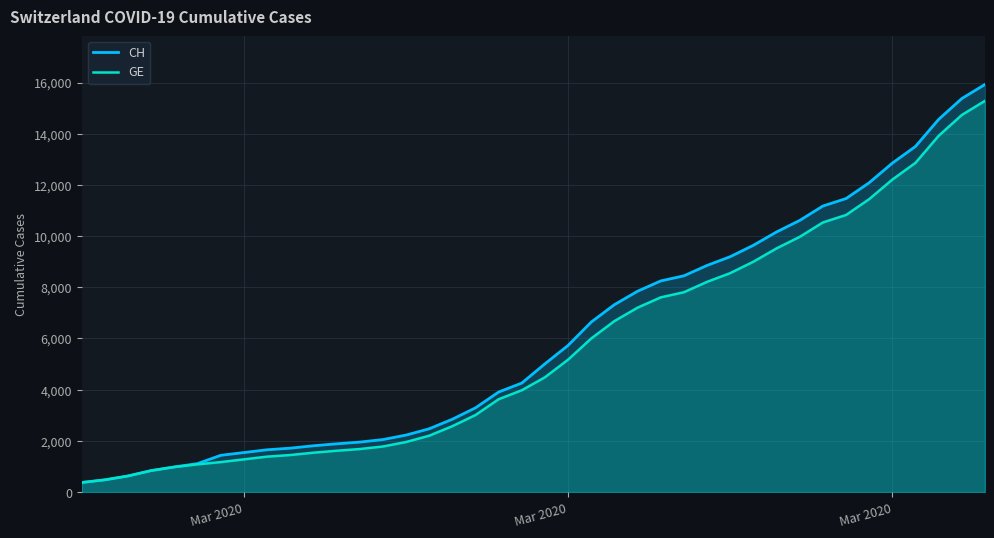

Which series has the largest range (max minus min)?

CH